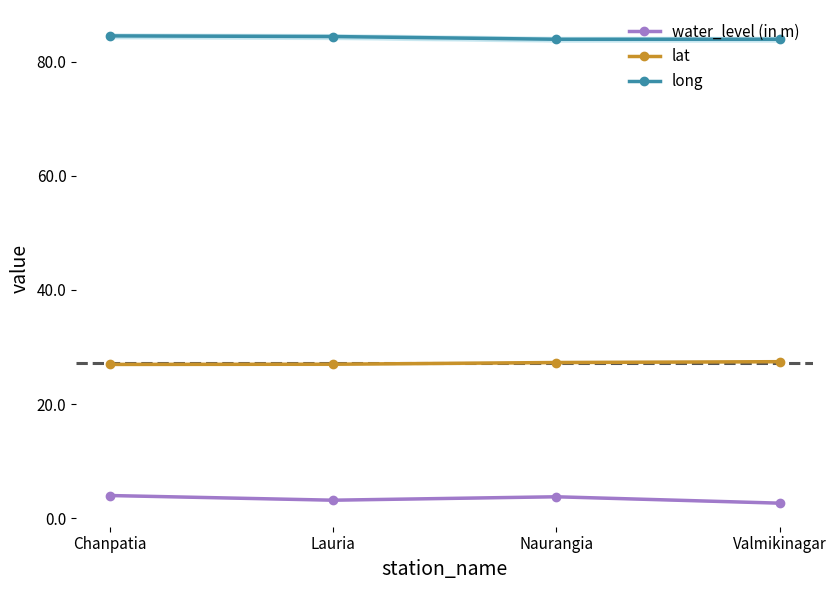

The long series shows 130.9 at Lauria. True or false?

False